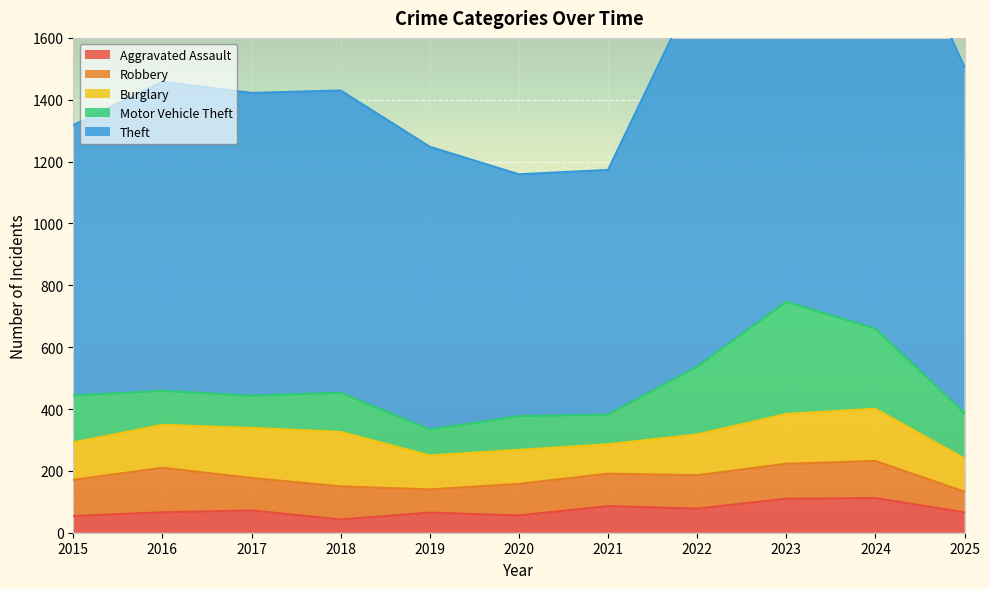

What is the maximum value shown in the chart?

1482